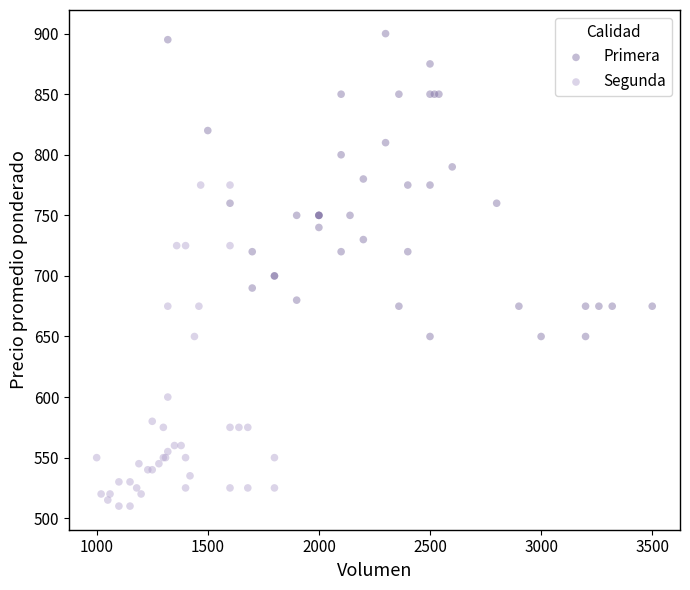

Which series reaches the minimum Y coordinate?

Segunda